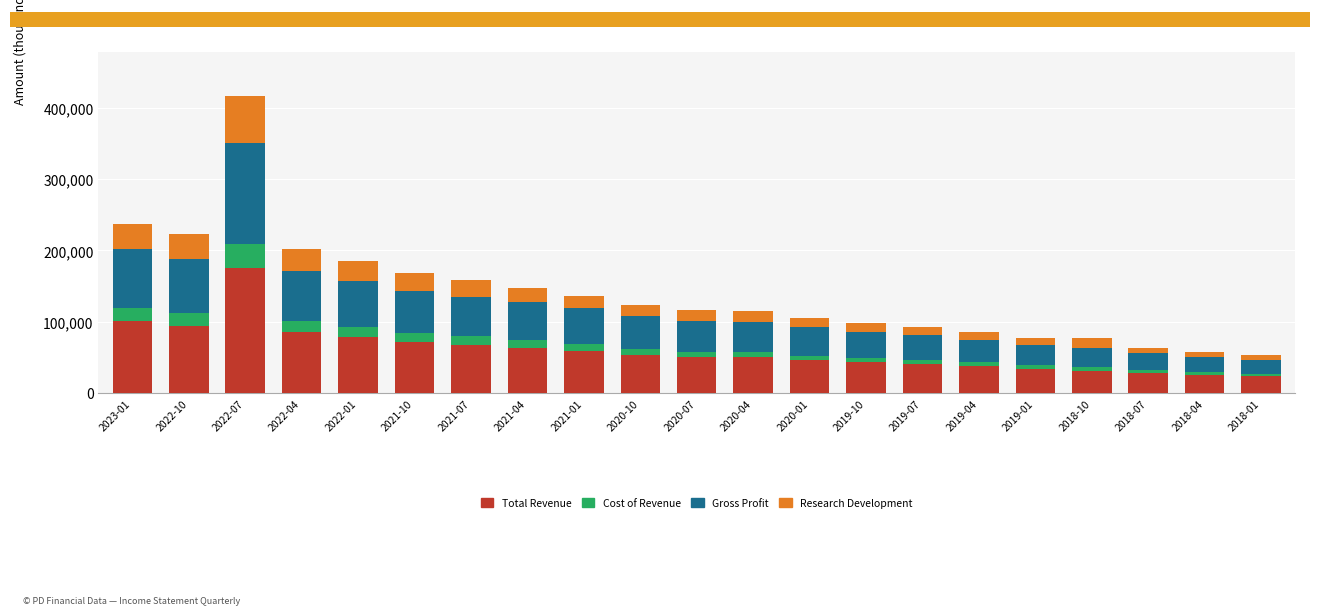

What is the maximum value for Total Revenue?

175600